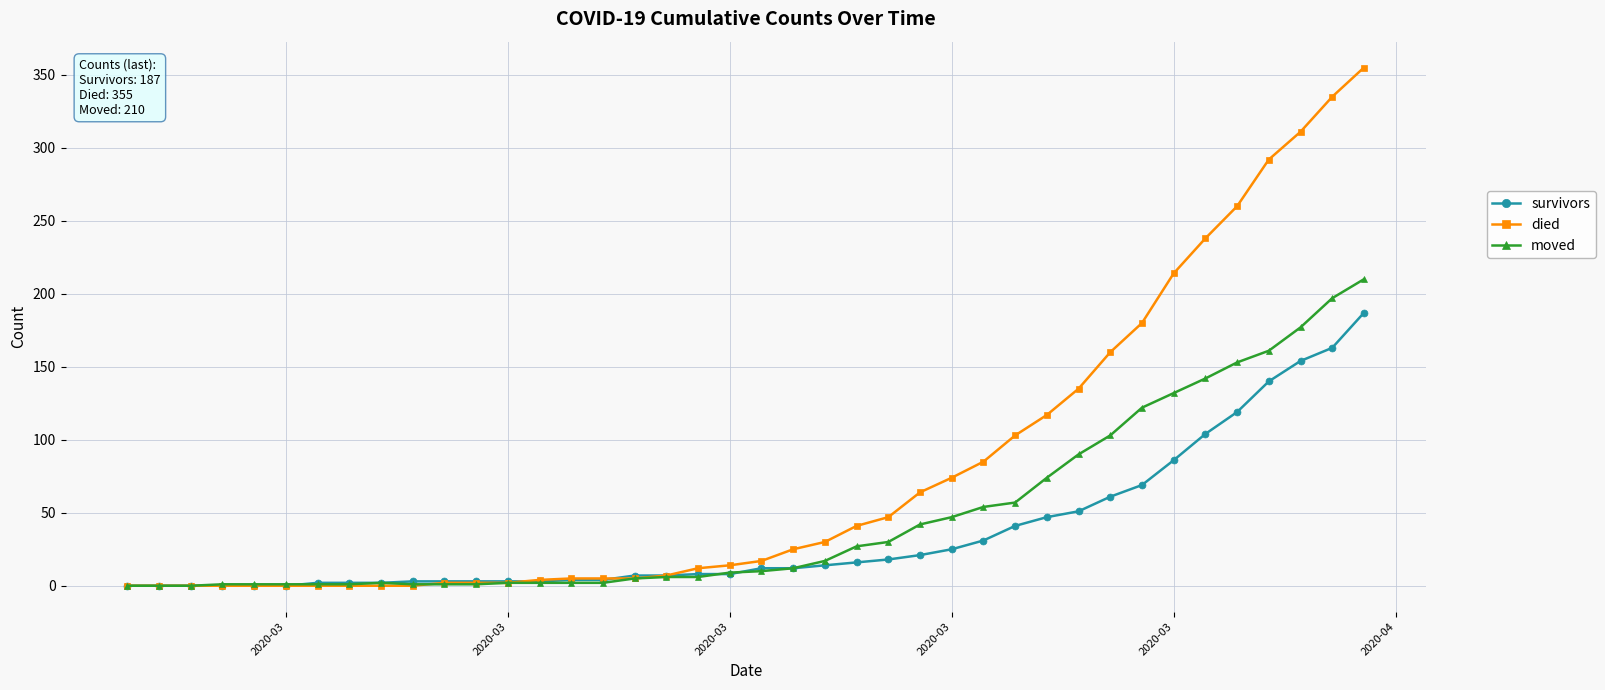

What is the maximum value shown in the chart?

355